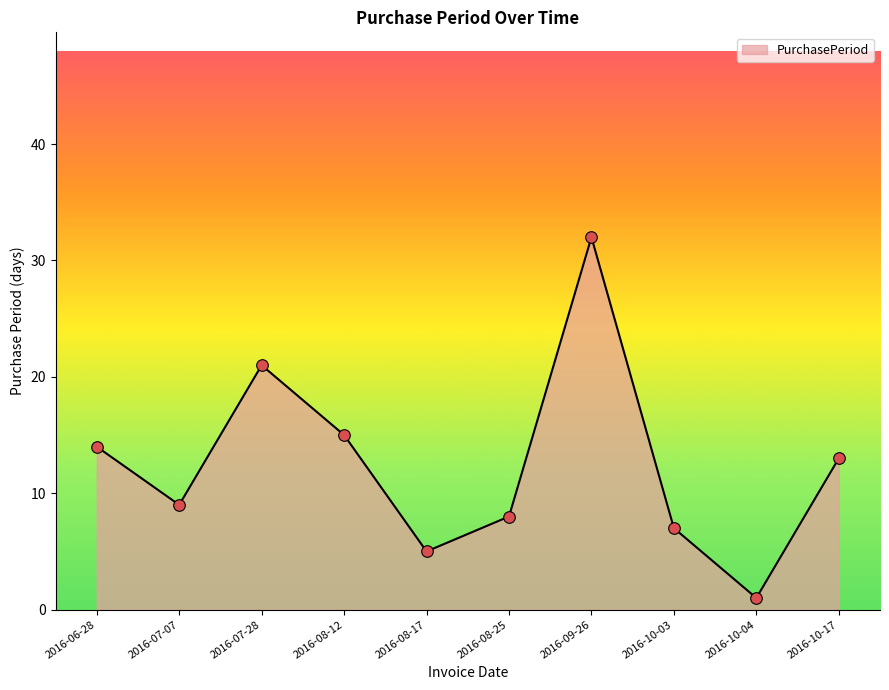

What is the change in value from 2016-06-28 to 2016-08-17?

-9